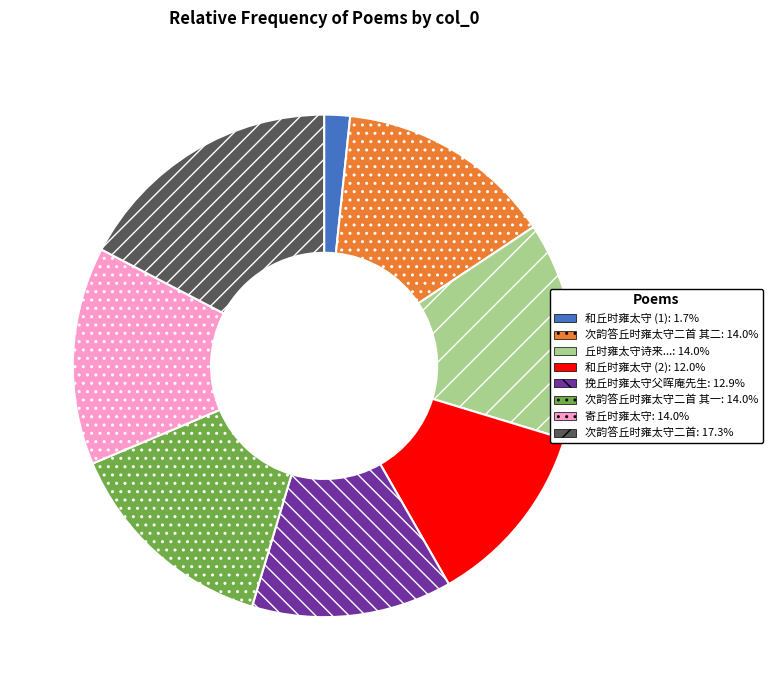

Is there a majority slice in this chart?

No